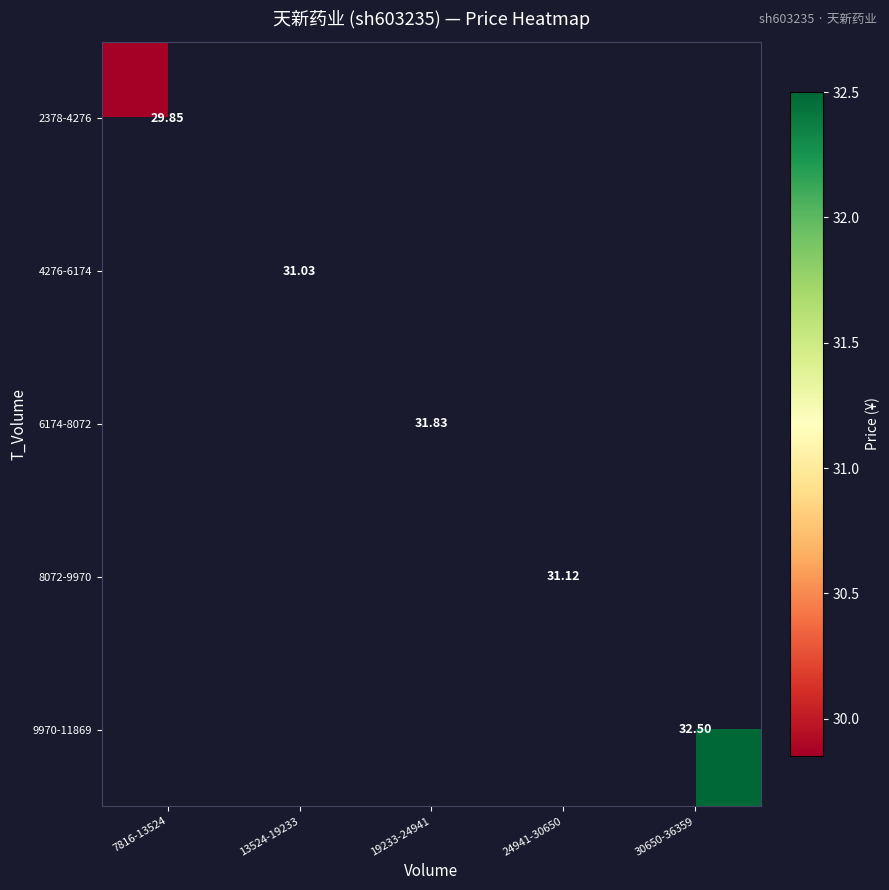

How many categories are shown in the chart?

5